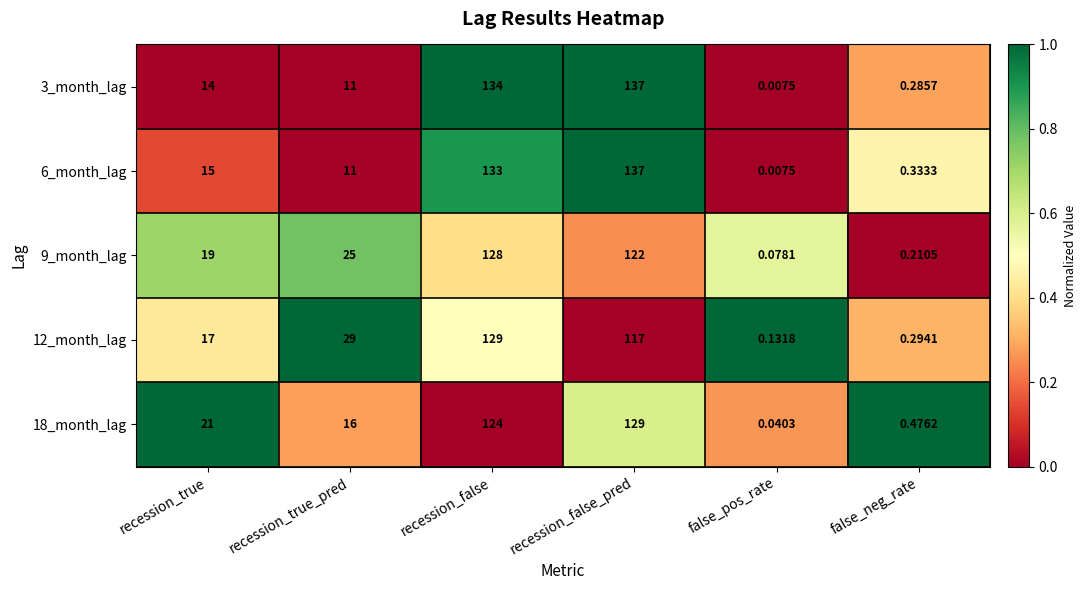

Where is 6_month_lag nearest to the value 68?

recession_true